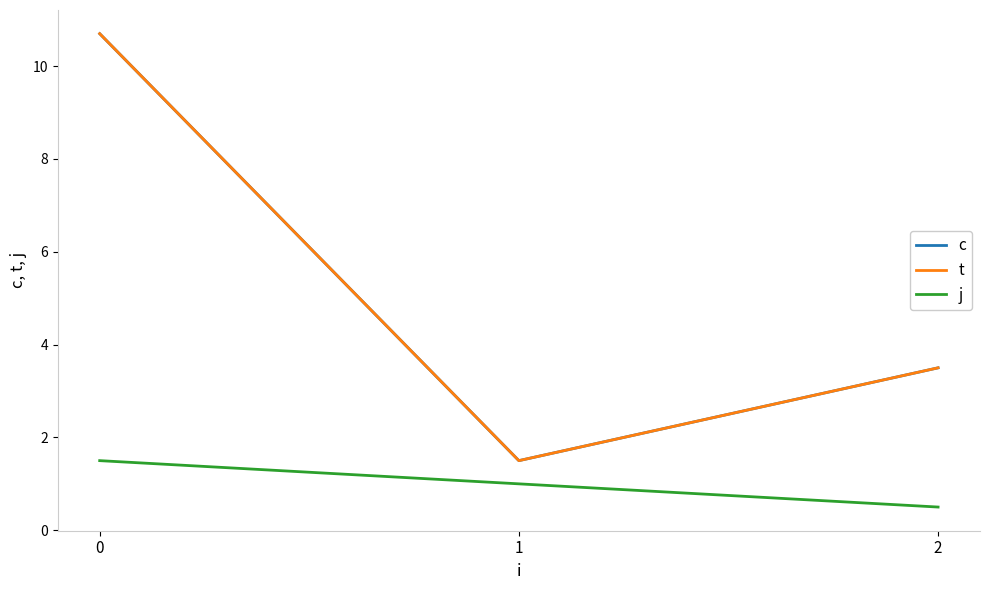

Which series changed the most between 0 and 1?

c